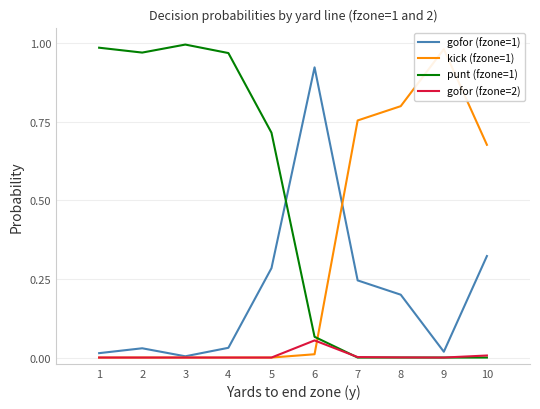

True or false: gofor (fzone=2) and punt (fzone=1) intersect in this chart.

True